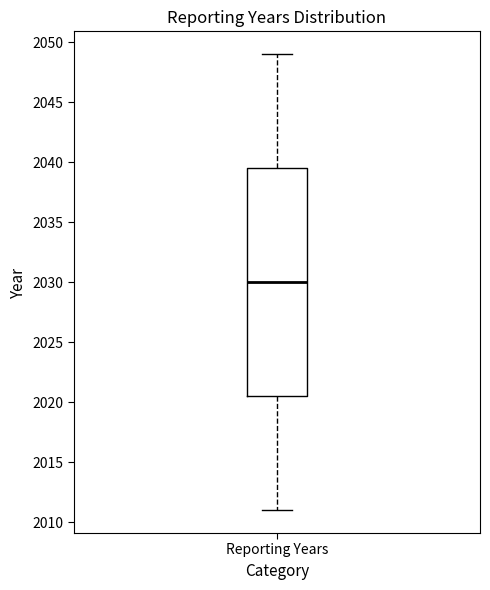

Transcribe this box plot: give where the median line is, the range the box spans, and where the two whiskers end, as read against the y-axis. The values are not printed on the chart, so give them approximately, as read against the axis.

median 2030.0, box 2020.5 to 2039.5, whiskers 2011.0 to 2049.0